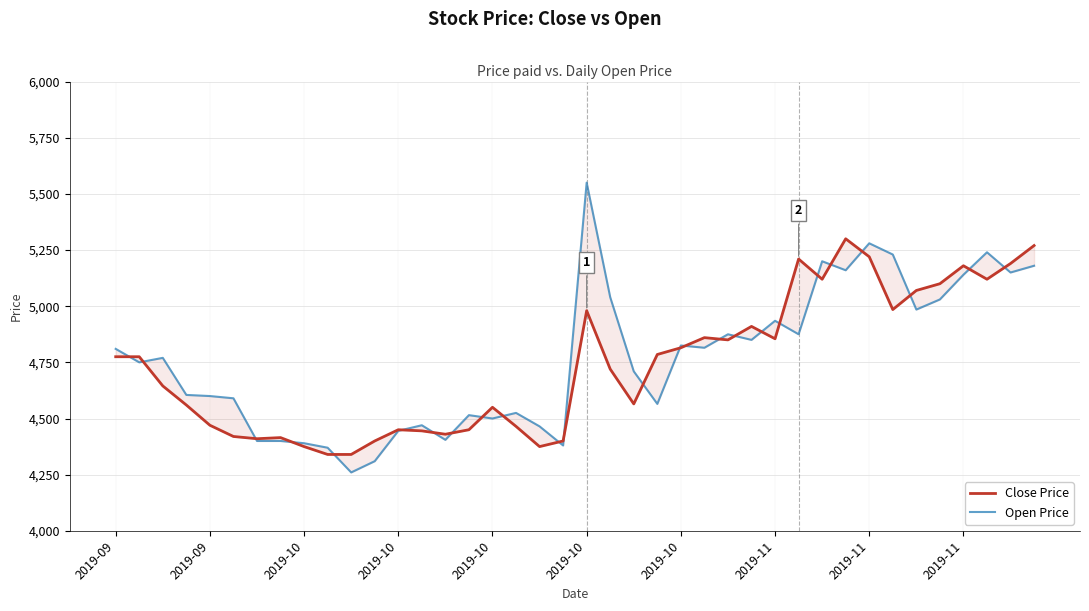

Where does the Close Price series first go above 4775?

2019-10